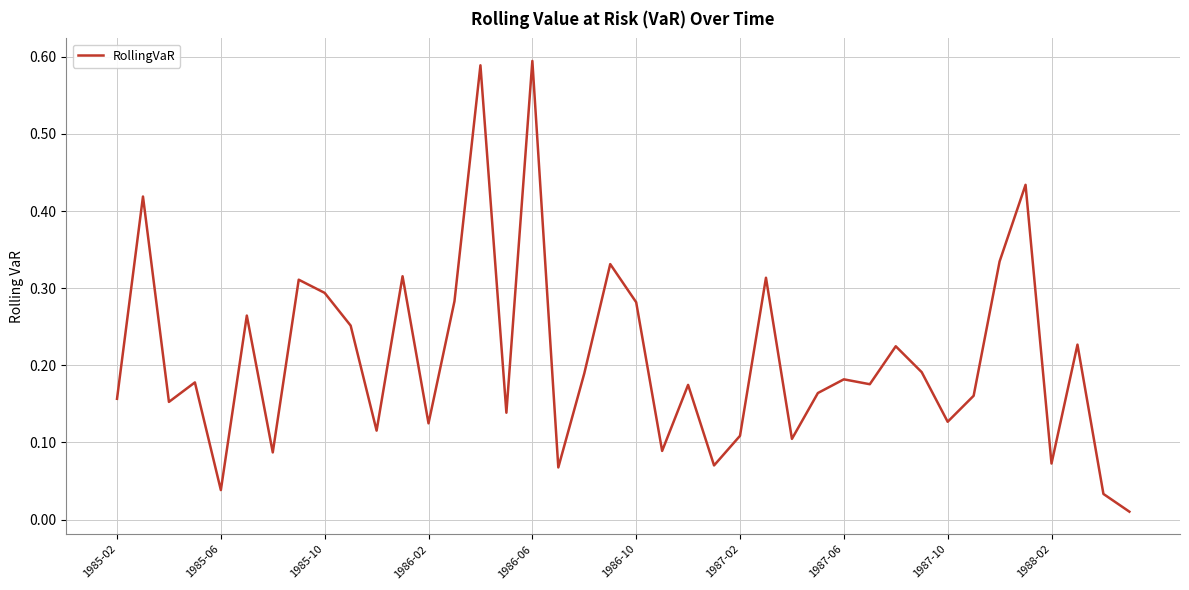

How many series are shown in this chart?

1